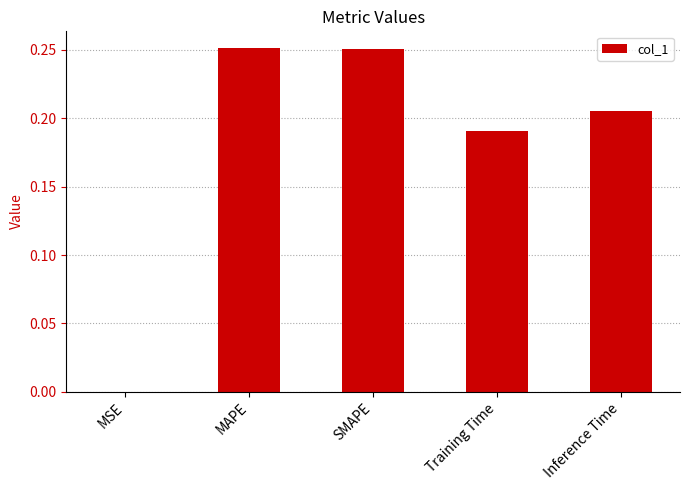

What is the sum of the values at SMAPE and MAPE?

0.5